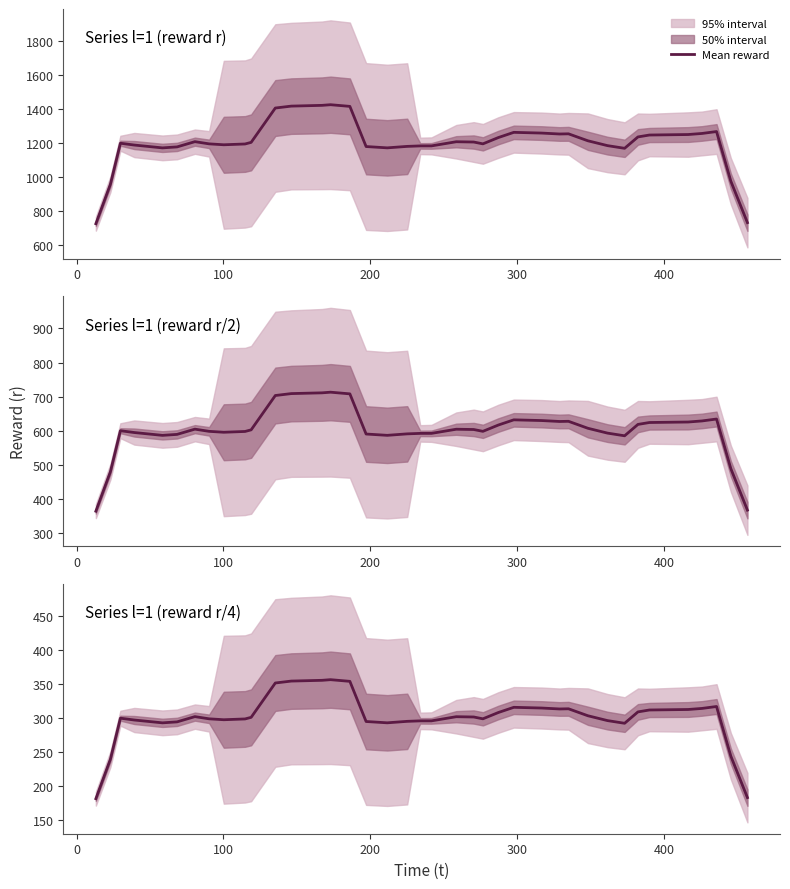

Is this an area chart (filled region under the line)?

No